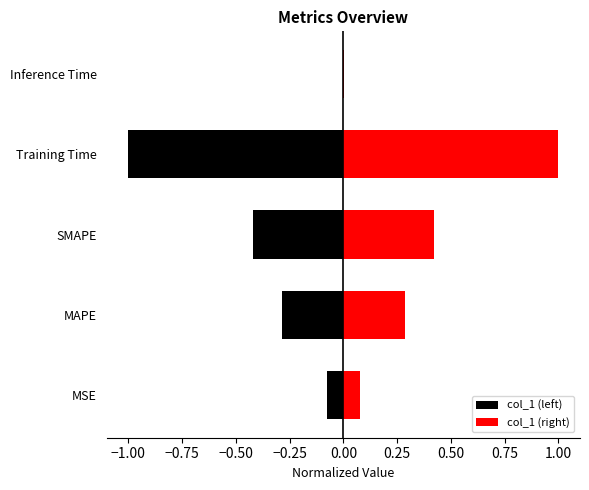

What is the difference between the second highest and minimum values in the col_1 (left) series?

0.9